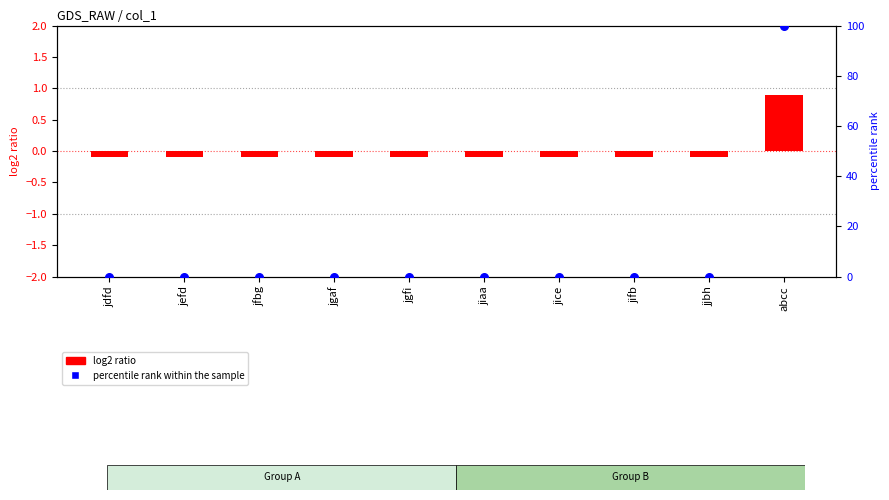

What is the total value across all series at jdfd?

-0.1